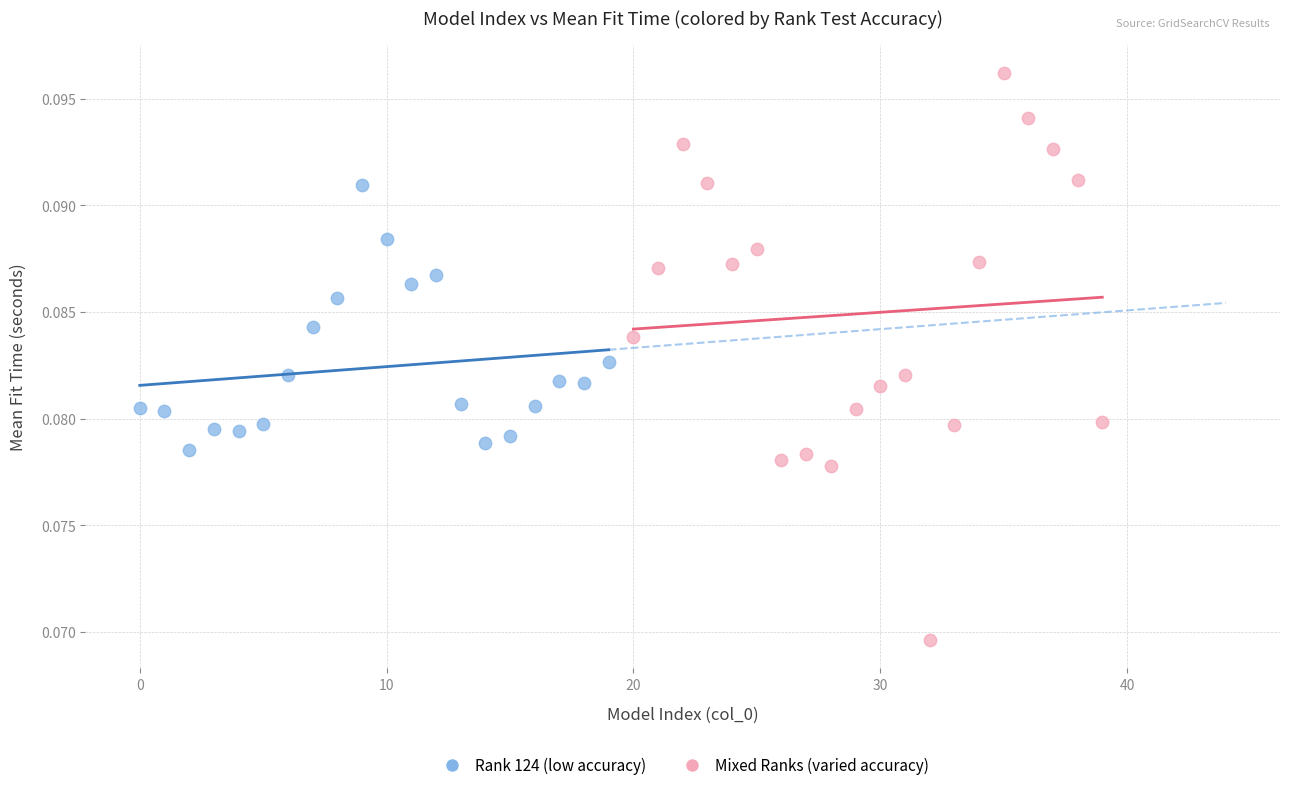

Which series has the largest Y range (max minus min)?

Mixed Ranks (varied accuracy)